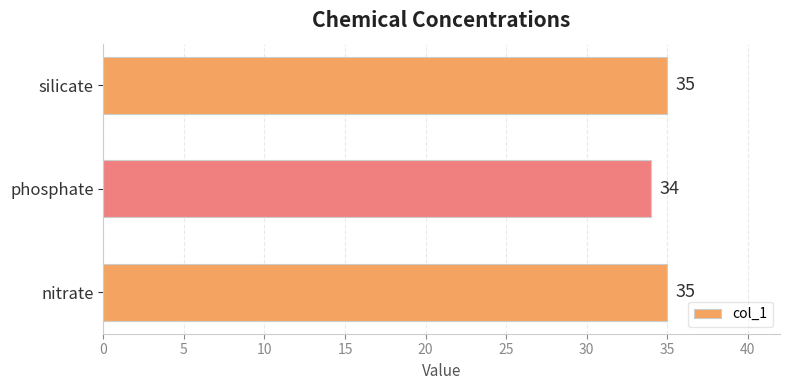

Count the number of categories in the chart.

3